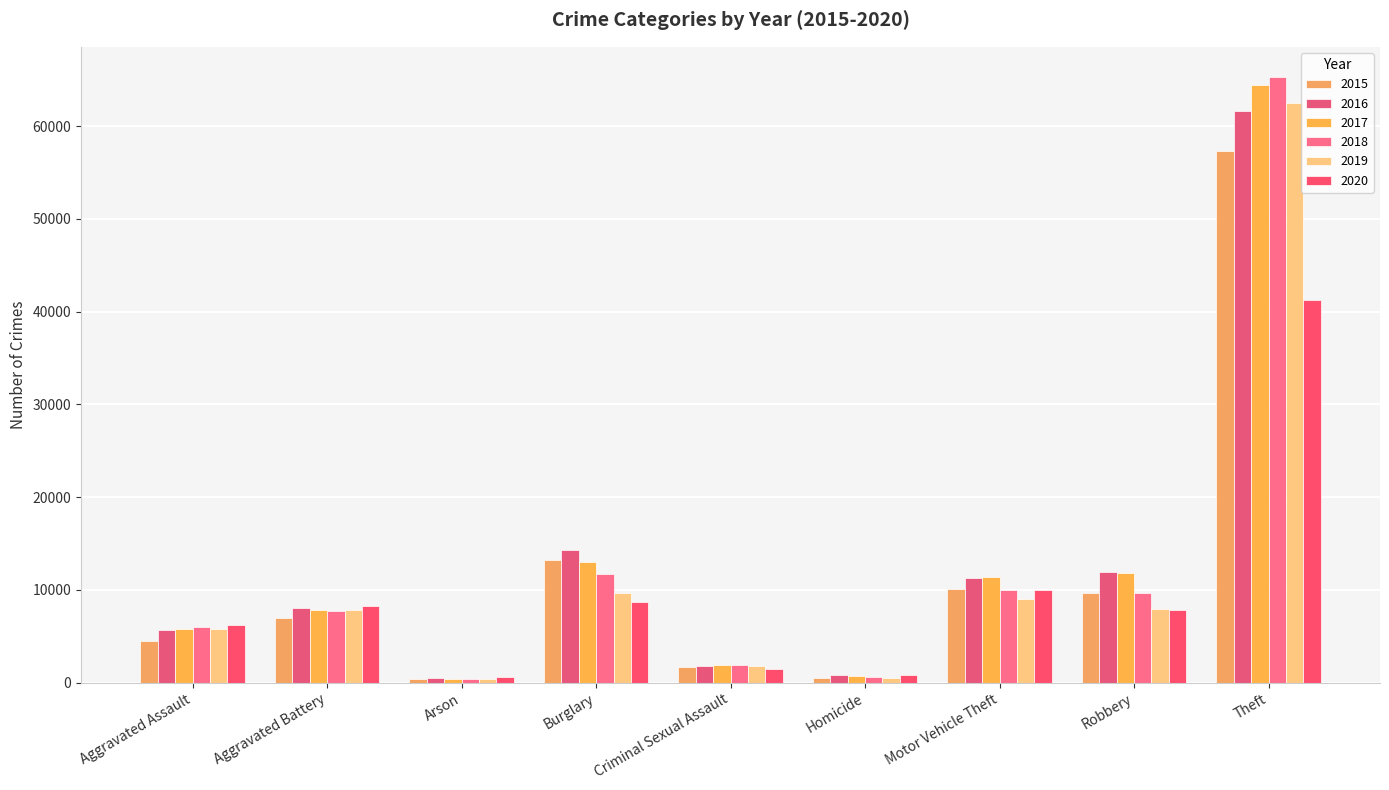

Read the 2018 value at Burglary, to the nearest 10.

11750